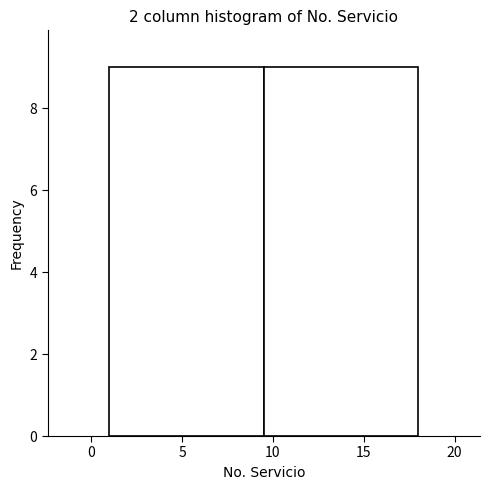

Reading left to right, list every bar in this chart as the range it spans on the x-axis followed by its height. The values are not printed on the chart, so give them approximately, as read against the axis.

1.0 to 9.5: 9
9.5 to 18.0: 9